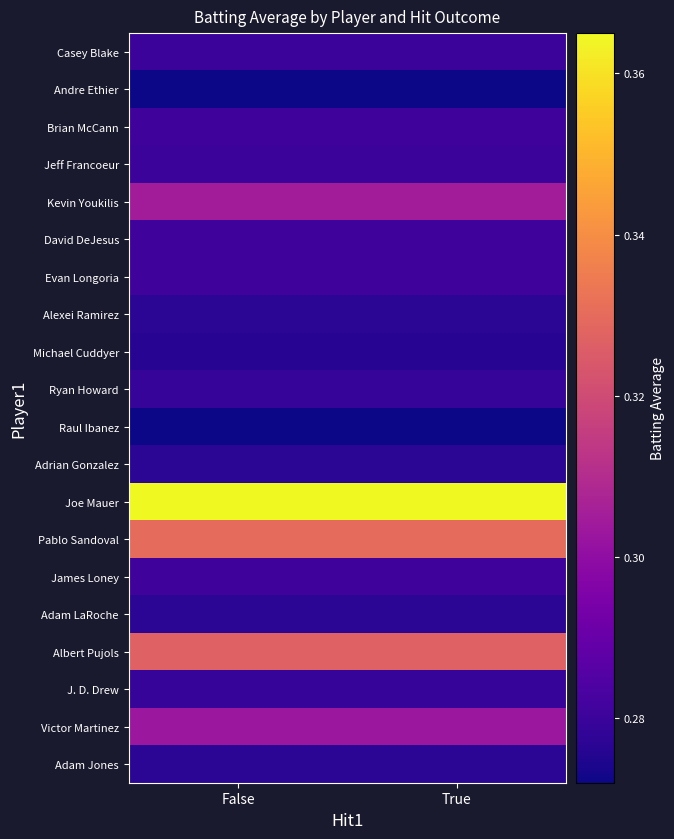

What is the difference between the highest and lowest values at False?

0.1